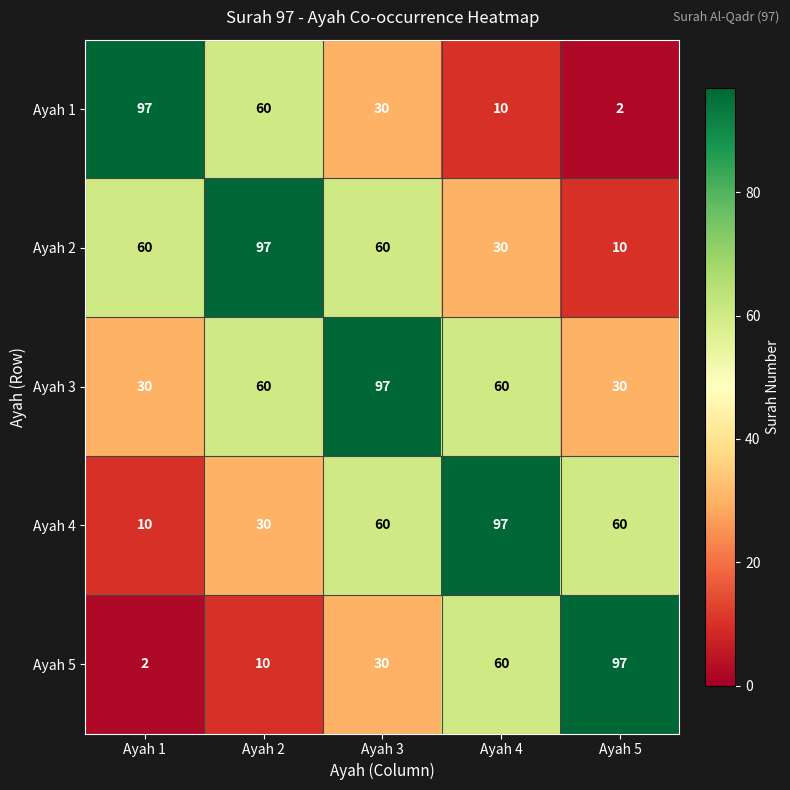

List the labels in order of Ayah 5 value, largest first.

Ayah 5, Ayah 4, Ayah 3, Ayah 2, Ayah 1